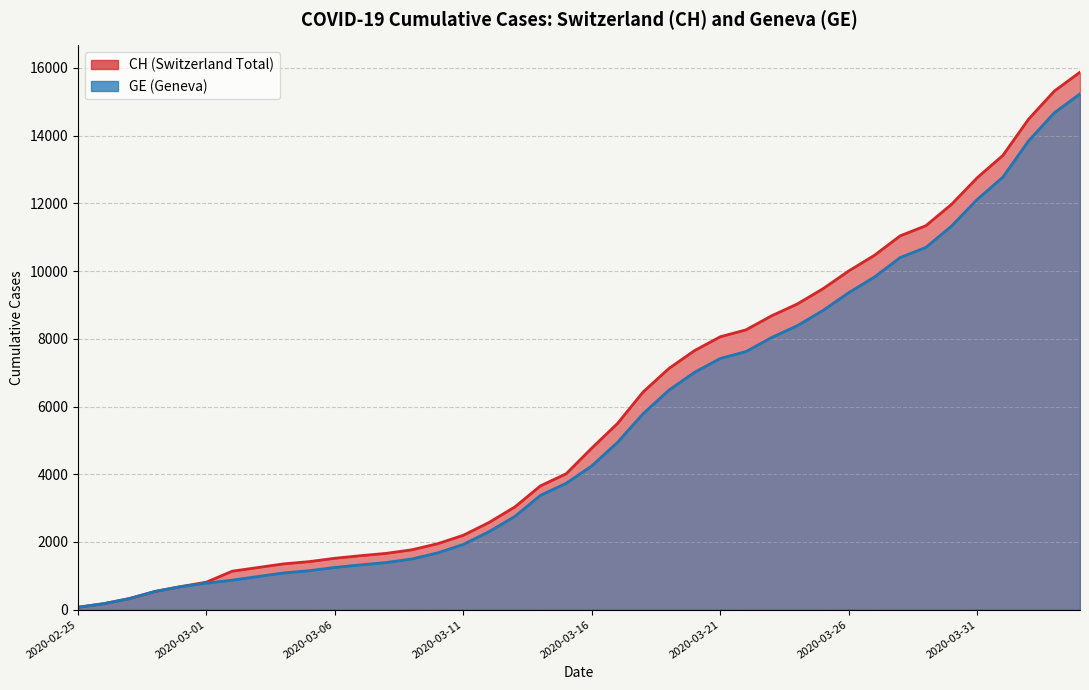

Rank the categories by GE value from highest to lowest.

2020-04-04, 2020-04-03, 2020-04-02, 2020-04-01, 2020-03-31, 2020-03-30, 2020-03-29, 2020-03-28, 2020-03-27, 2020-03-26, 2020-03-25, 2020-03-24, 2020-03-23, 2020-03-22, 2020-03-21, 2020-03-20, 2020-03-19, 2020-03-18, 2020-03-17, 2020-03-16, 2020-03-15, 2020-03-14, 2020-03-13, 2020-03-12, 2020-03-11, 2020-03-10, 2020-03-09, 2020-03-08, 2020-03-07, 2020-03-06, 2020-03-05, 2020-03-04, 2020-03-03, 2020-03-02, 2020-03-01, 2020-02-29, 2020-02-28, 2020-02-27, 2020-02-26, 2020-02-25